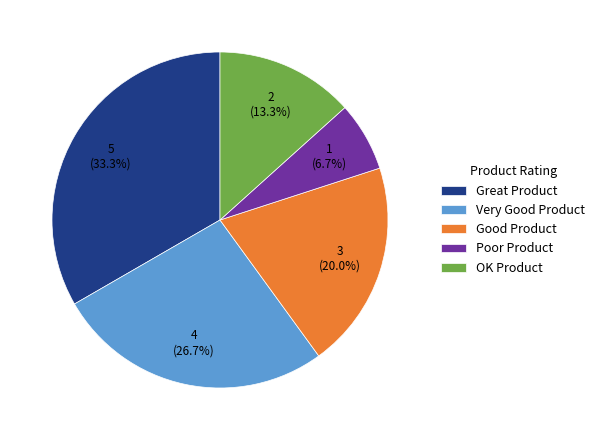

How many segments does this pie chart have?

5